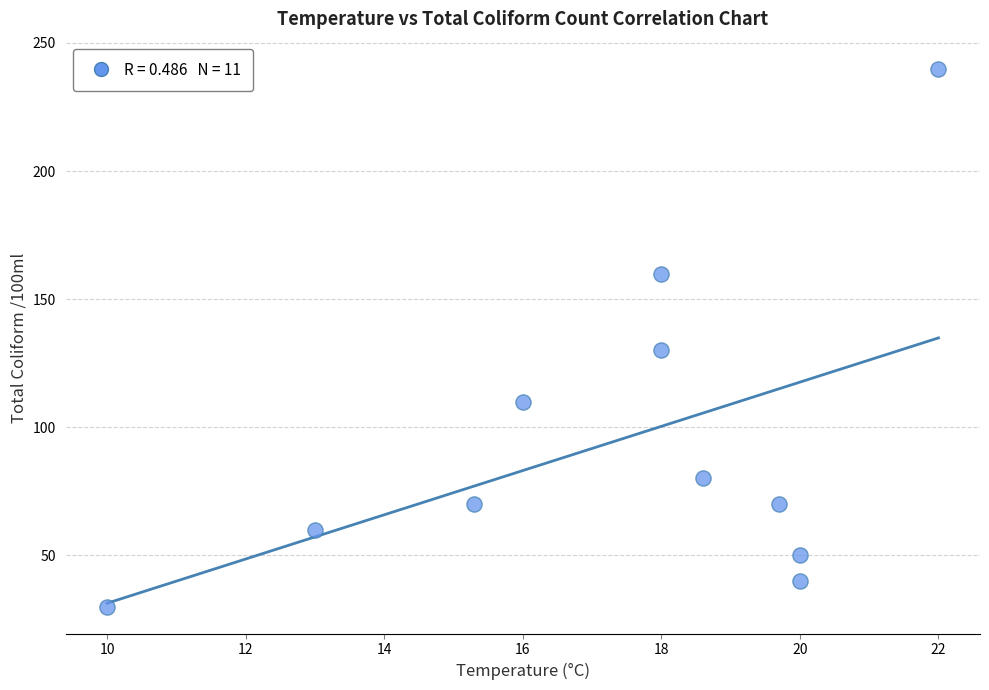

What is the average Y value?

95